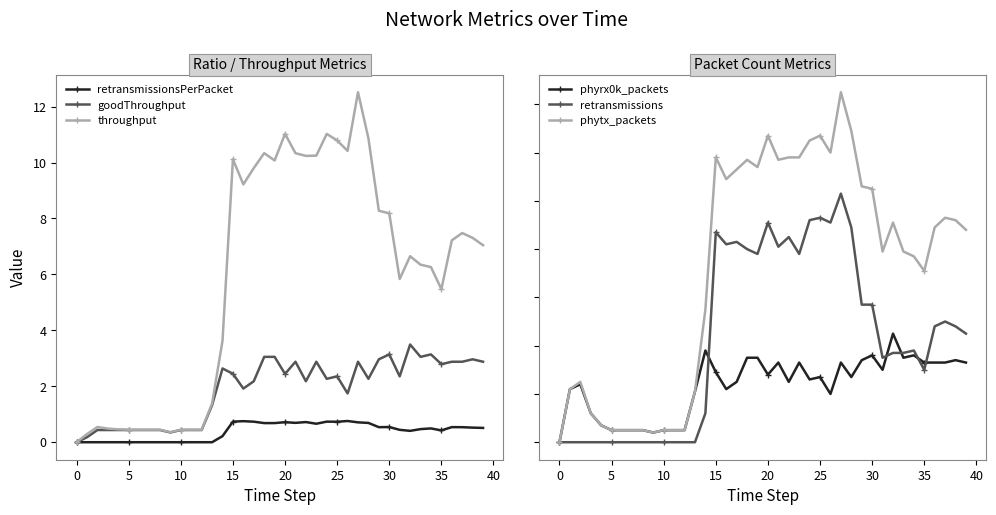

What is the sum of all throughput values?

233.4